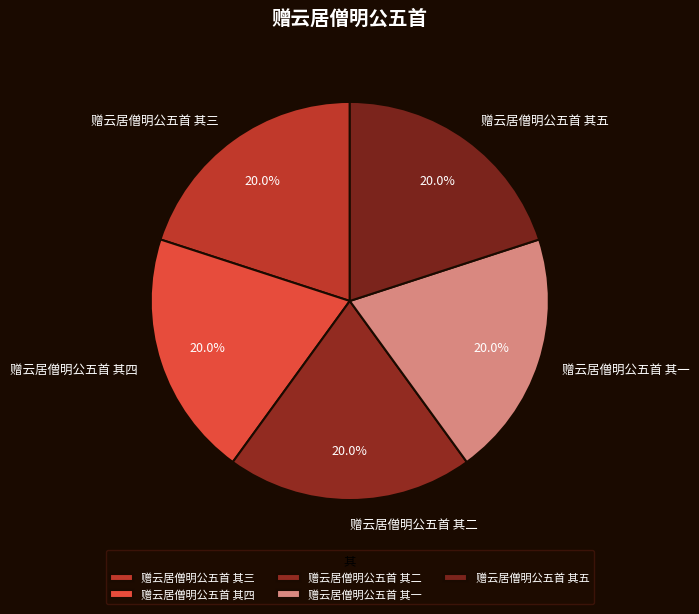

Combined, what portion of the pie is 赠云居僧明公五首 其二 and 赠云居僧明公五首 其五?

40.0%